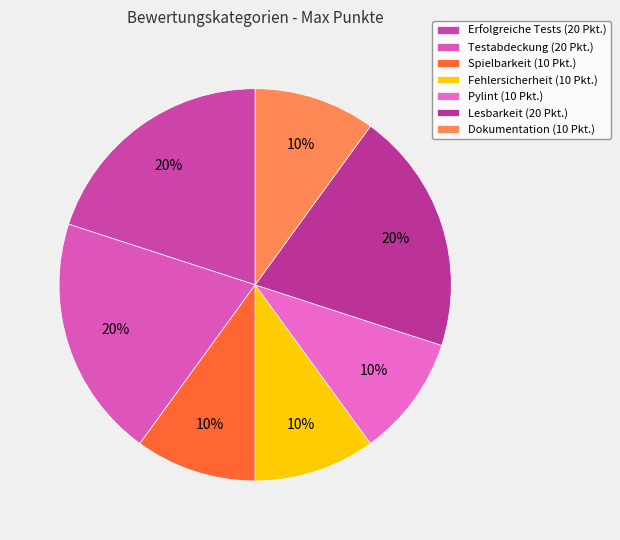

What is the total percentage of Erfolgreiche Tests and Dokumentation?

30.0%